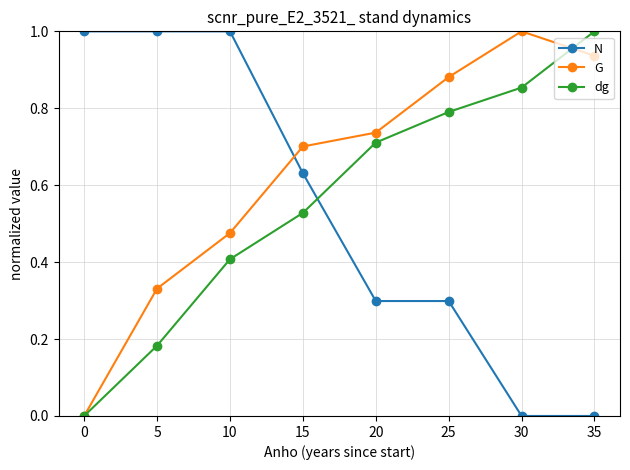

How many distinct data groups are displayed?

3